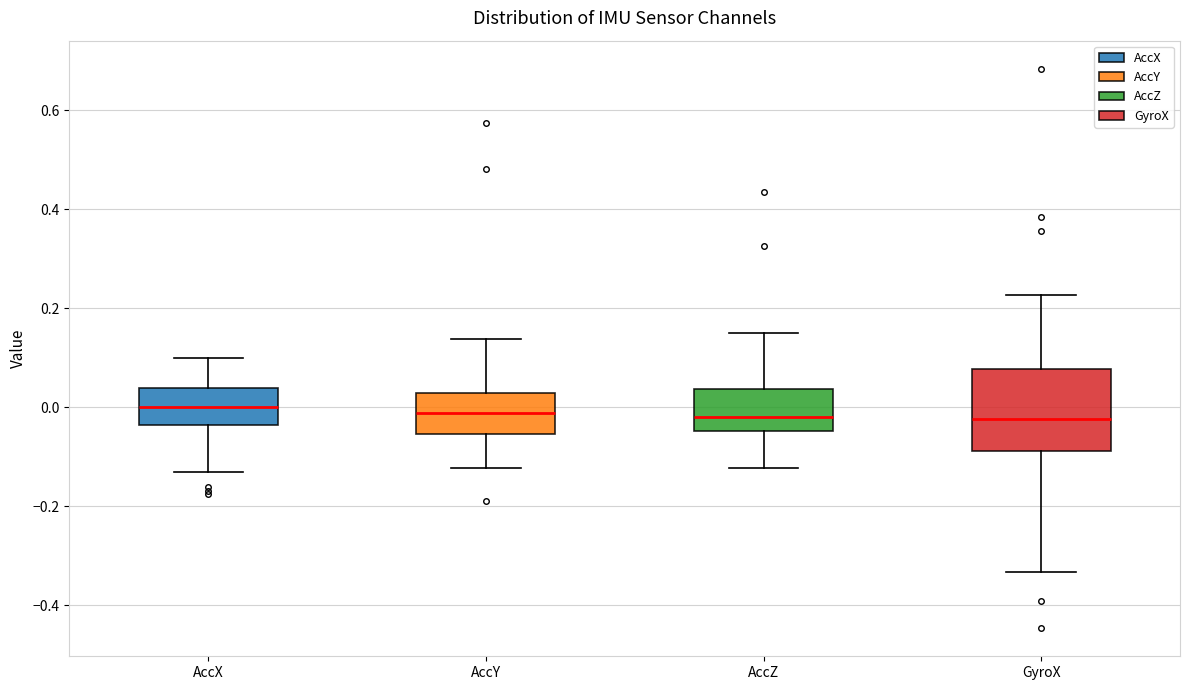

Where does the median line of the box for AccX sit on the y-axis? The values are not printed on the chart, so give them approximately, as read against the axis.

0.00